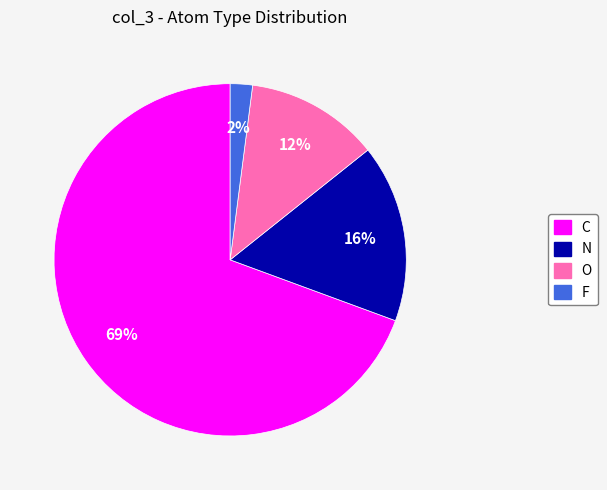

The C slice represents 82% of the pie. True or false?

False